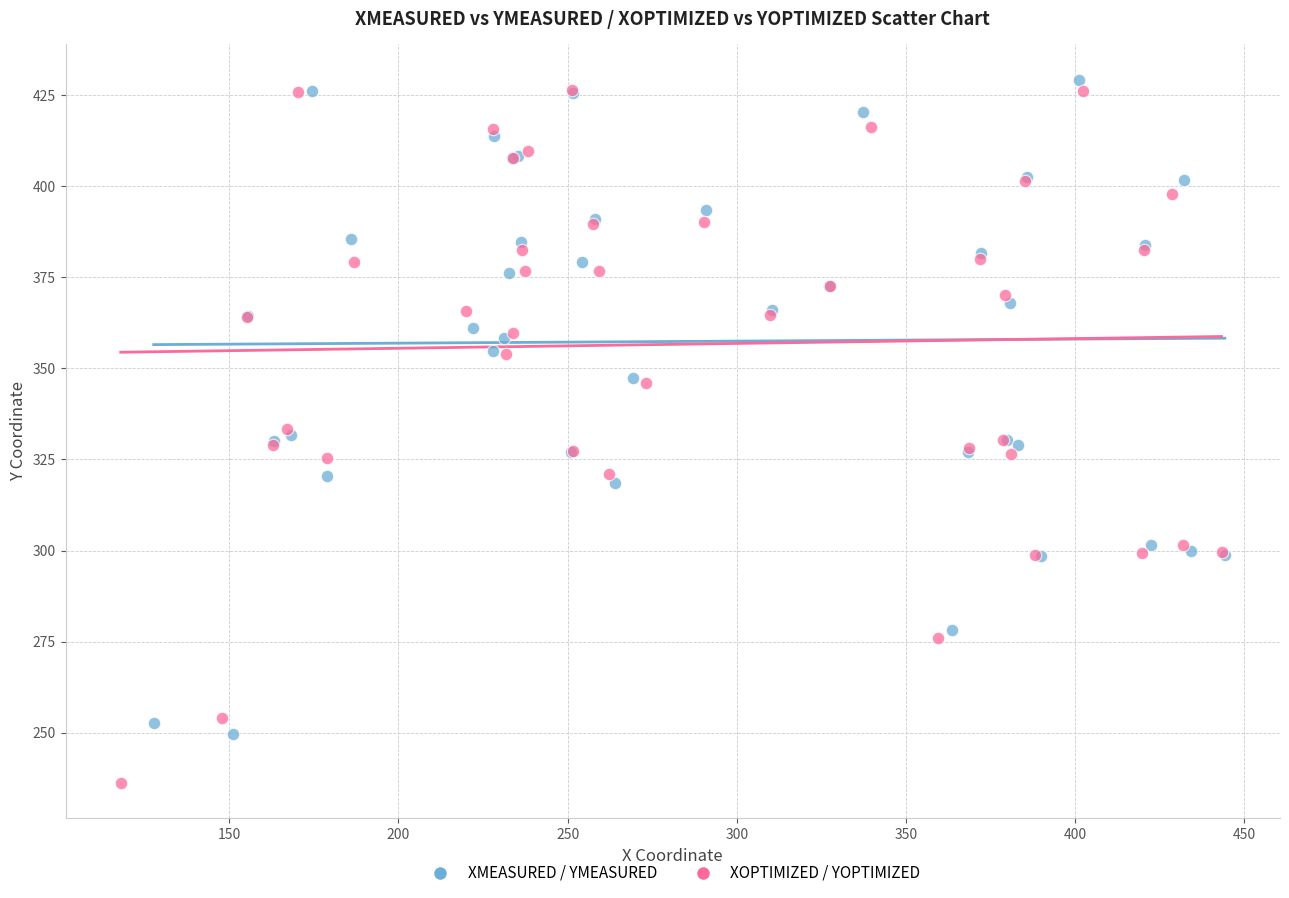

Which series reaches the minimum Y coordinate?

XOPTIMIZED / YOPTIMIZED